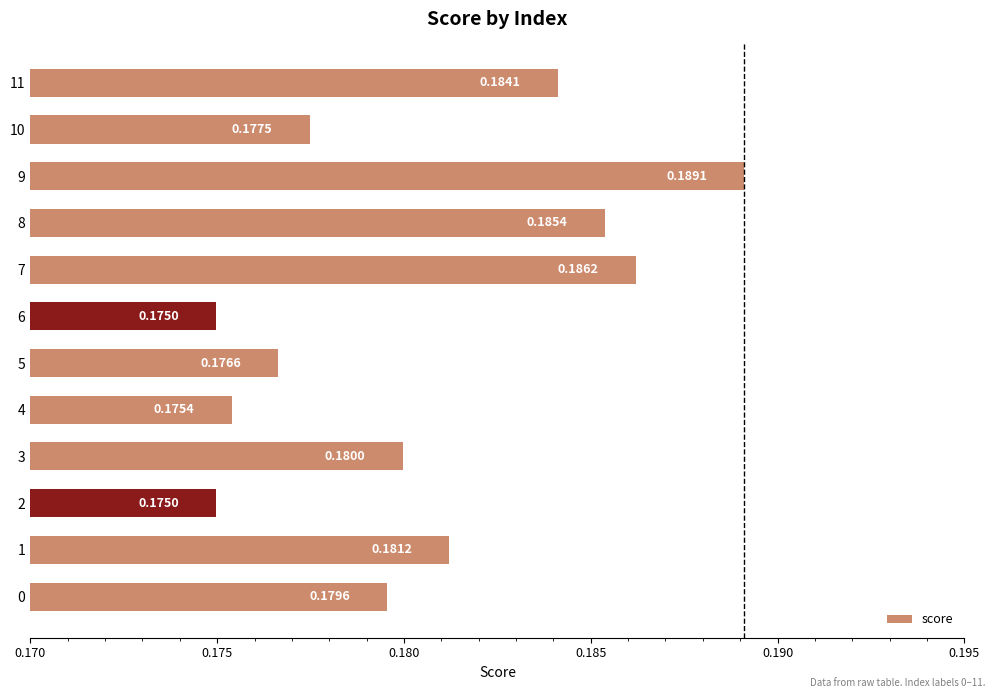

Between 8 and 10, which is larger?

8